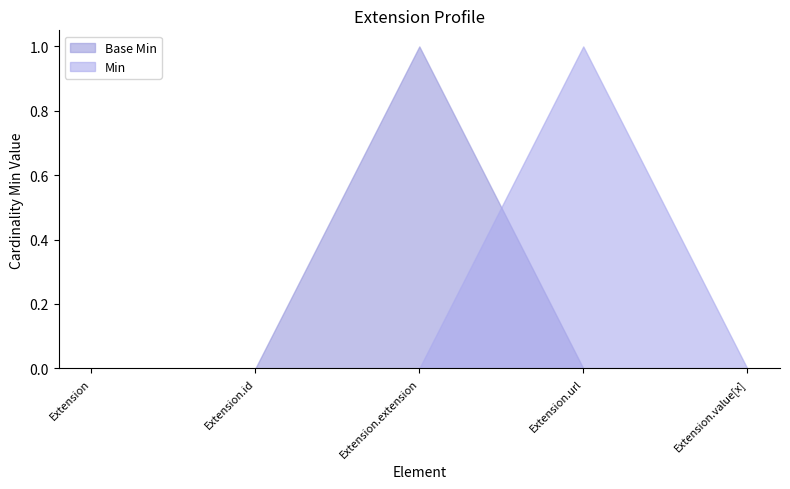

Which series has the widest spread of values?

Min